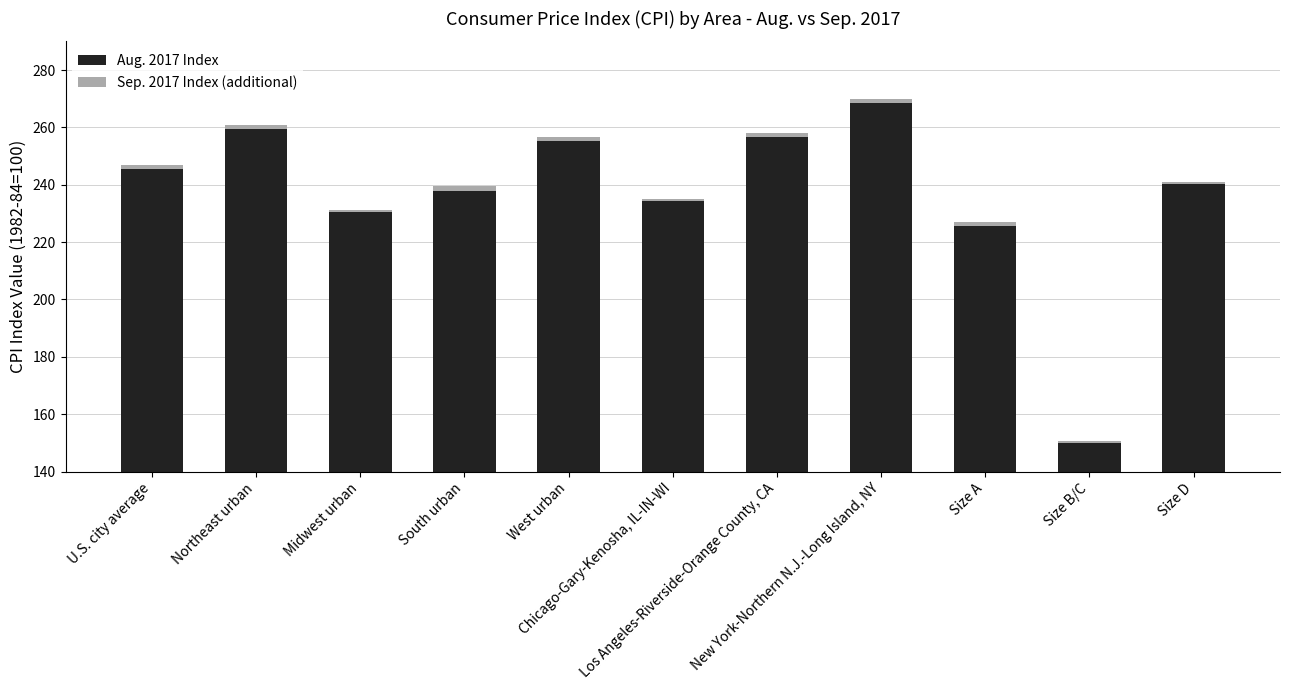

Where is Sep. 2017 Index (additional) nearest to the value 1?

Chicago-Gary-Kenosha, IL-IN-WI